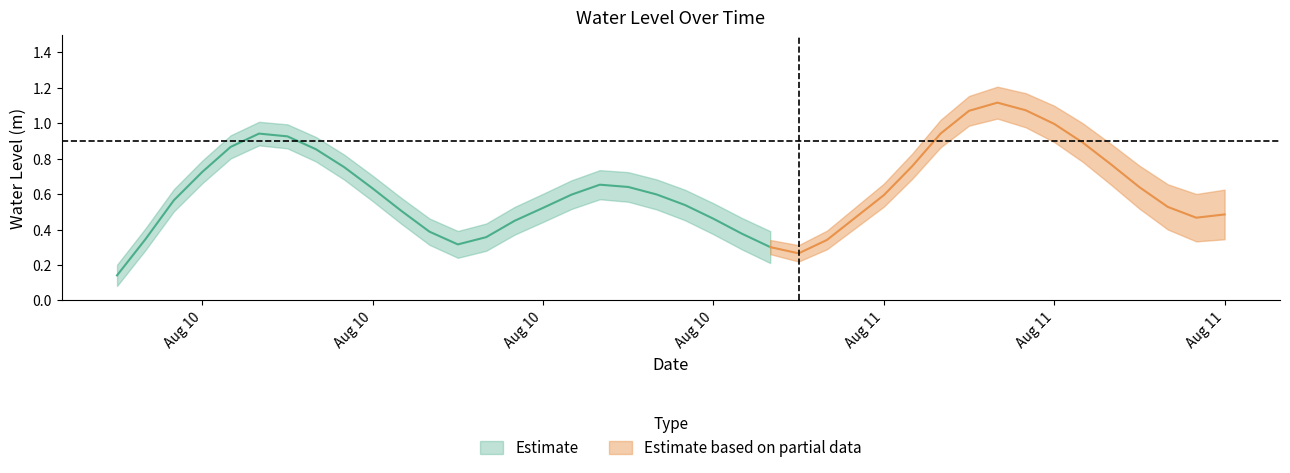

What is the change in value from 4 to 28?

-0.1